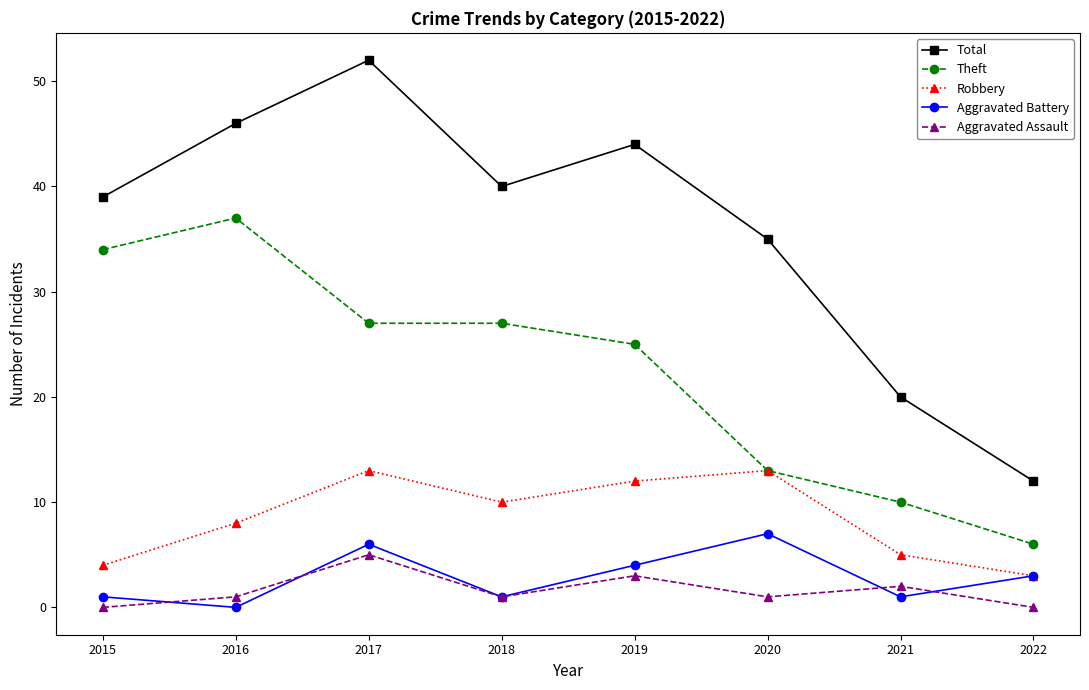

How many lines are shown in the chart?

5